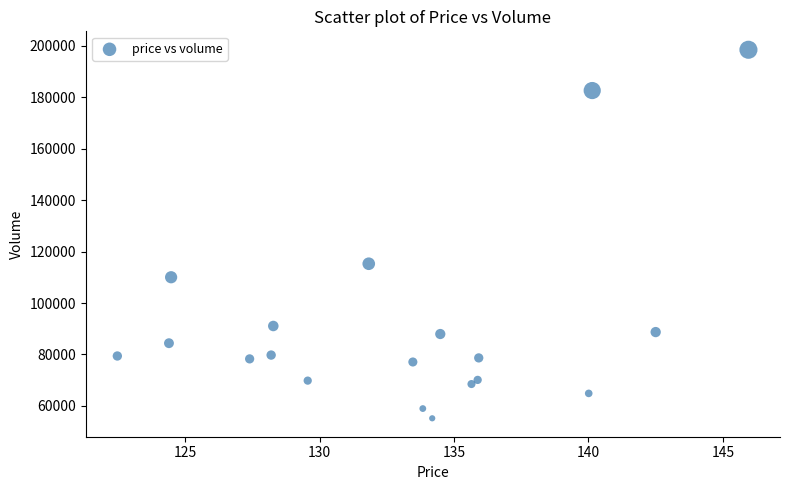

What is the range of Y values (max minus min)?

143353